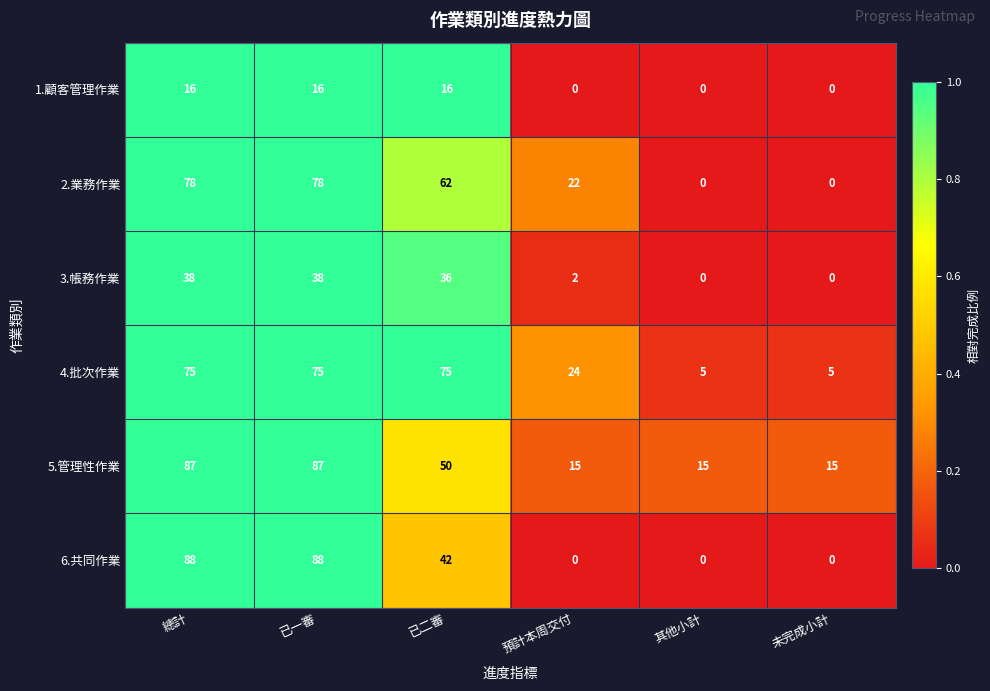

What is the average value of the 1.顧客管理作業 series?

8